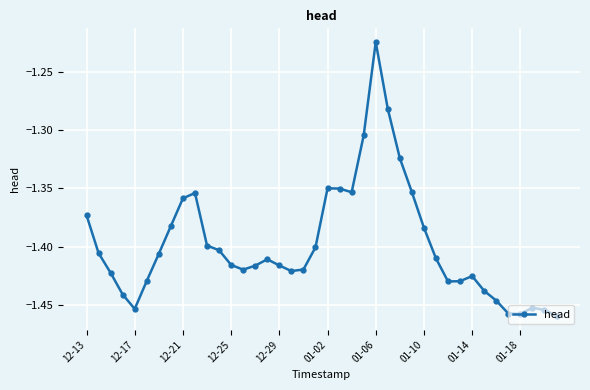

True or false: there are more than 1 points higher than both neighbors.

True